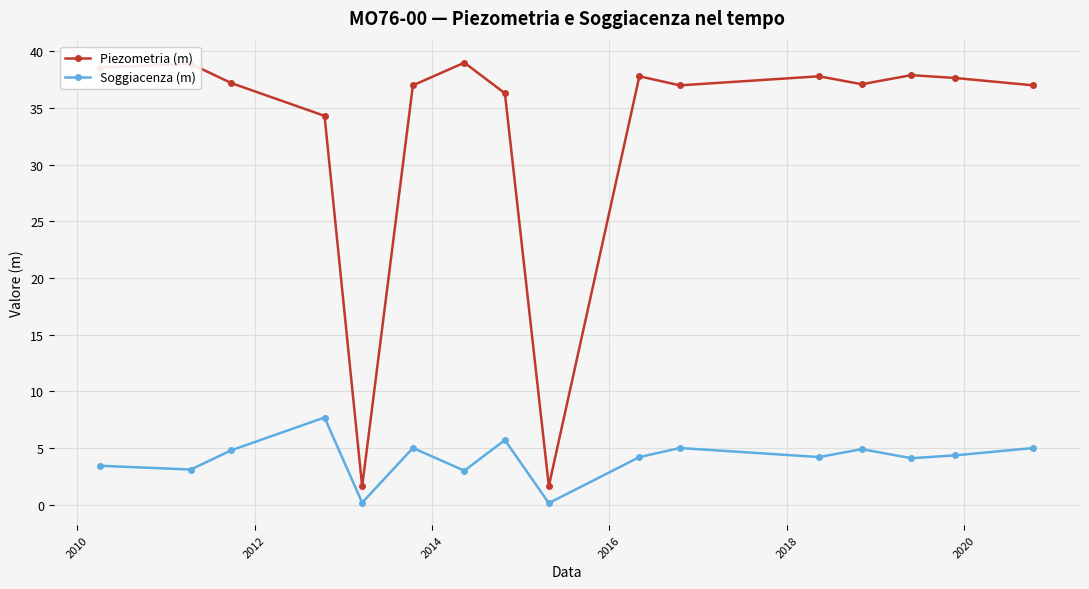

True or false: Soggiacenza (m) and Piezometria (m) intersect in this chart.

False